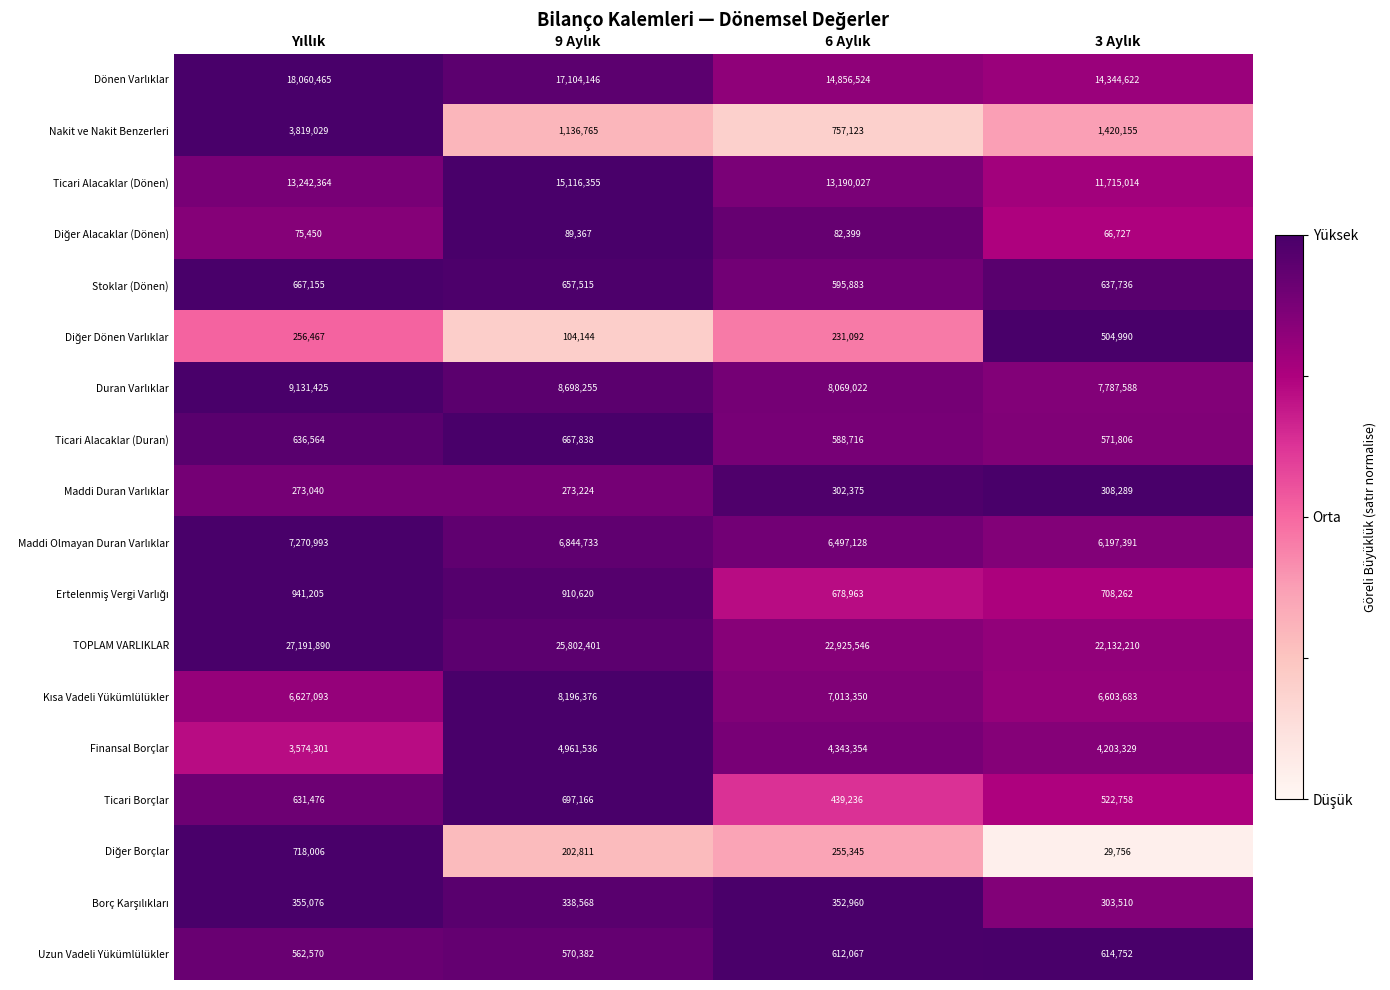

What is the difference between the maximum and minimum values in the Finansal Borçlar series?

1387235